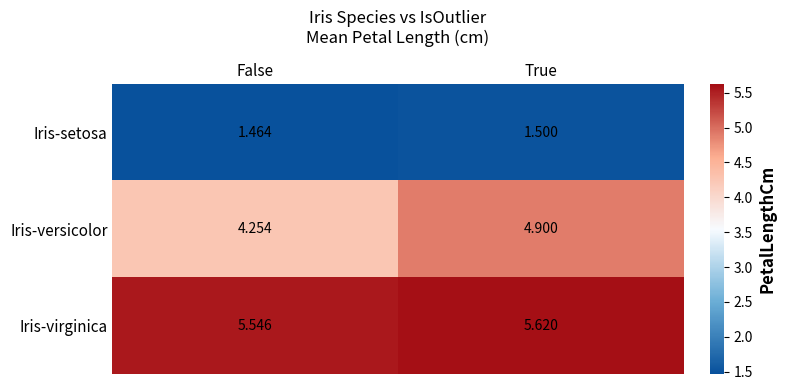

What is the total value across all series at False?

11.3